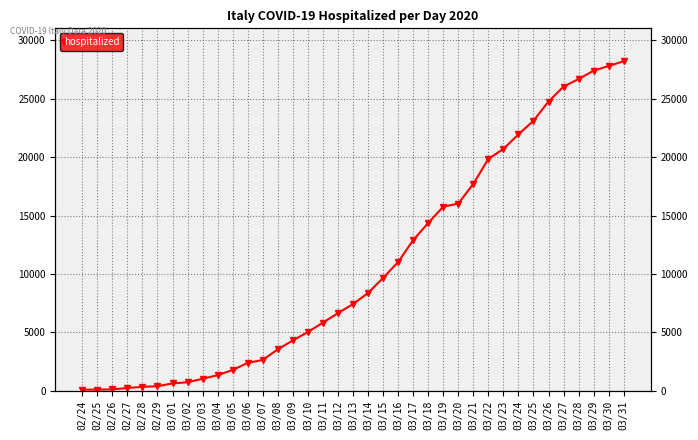

What is the ratio of the value at 02/26 to the value at 02/24?

1.3